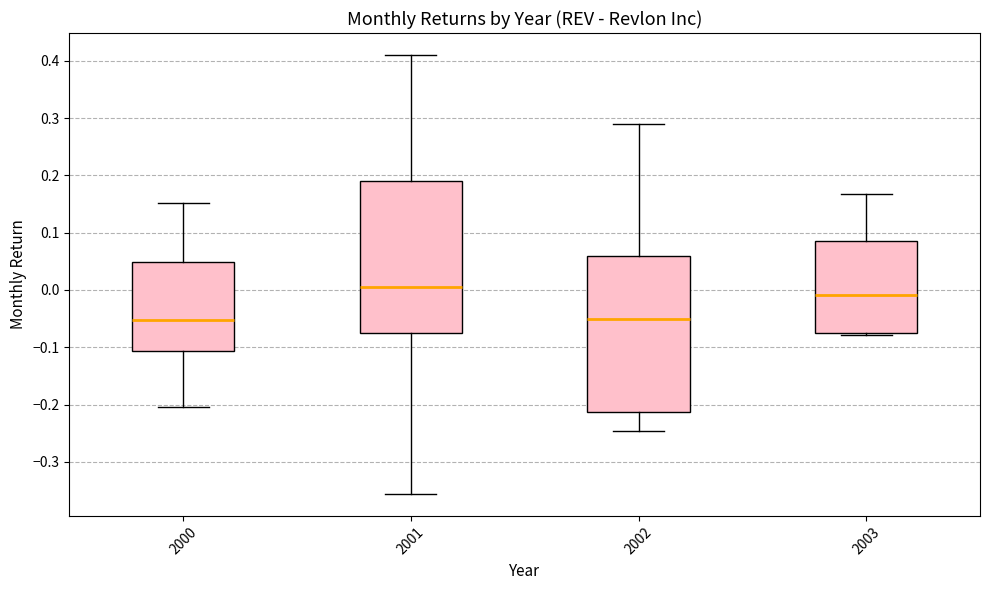

Where is the lower edge of the box at x = 2002 on the y-axis? The values are not printed on the chart, so give them approximately, as read against the axis.

-0.21